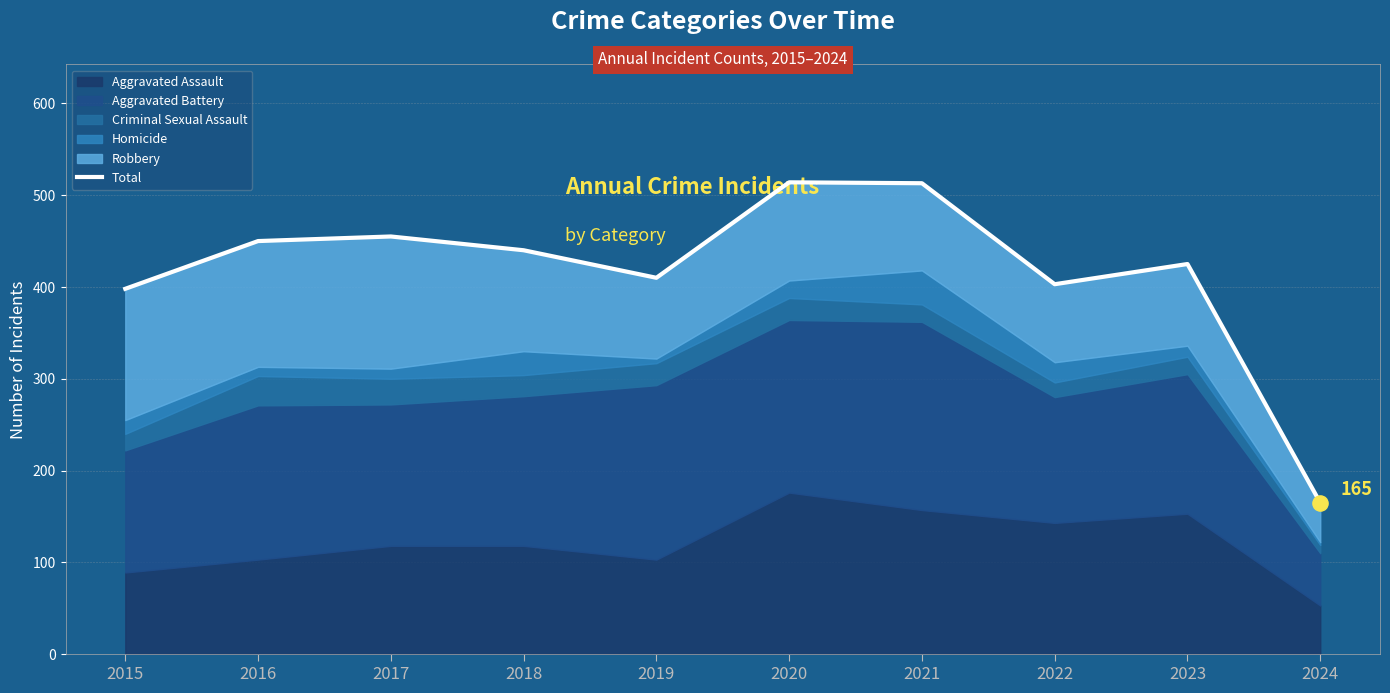

Which has a higher value, 2017 or 2016?

2017